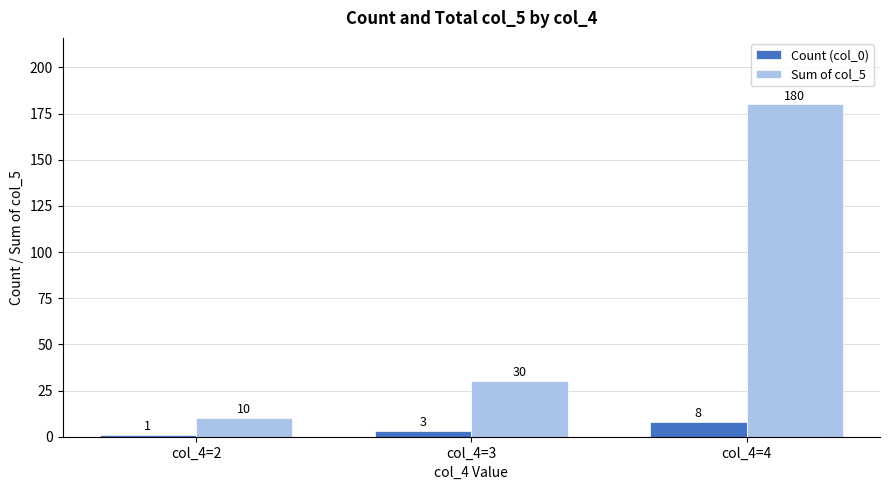

How many values in the Count (col_0) series are below 3?

1